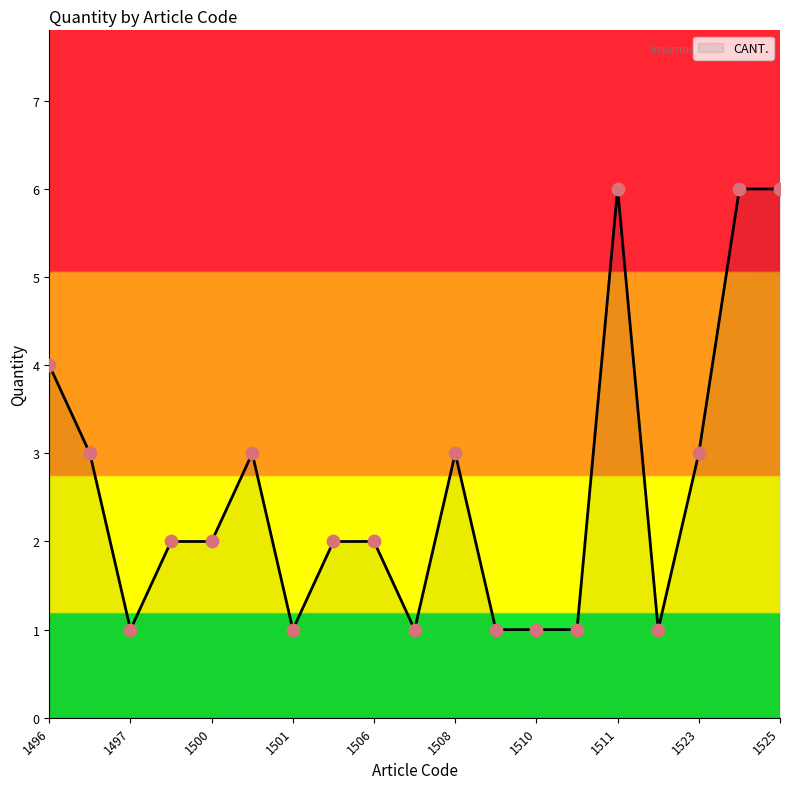

What is the greatest value displayed?

6